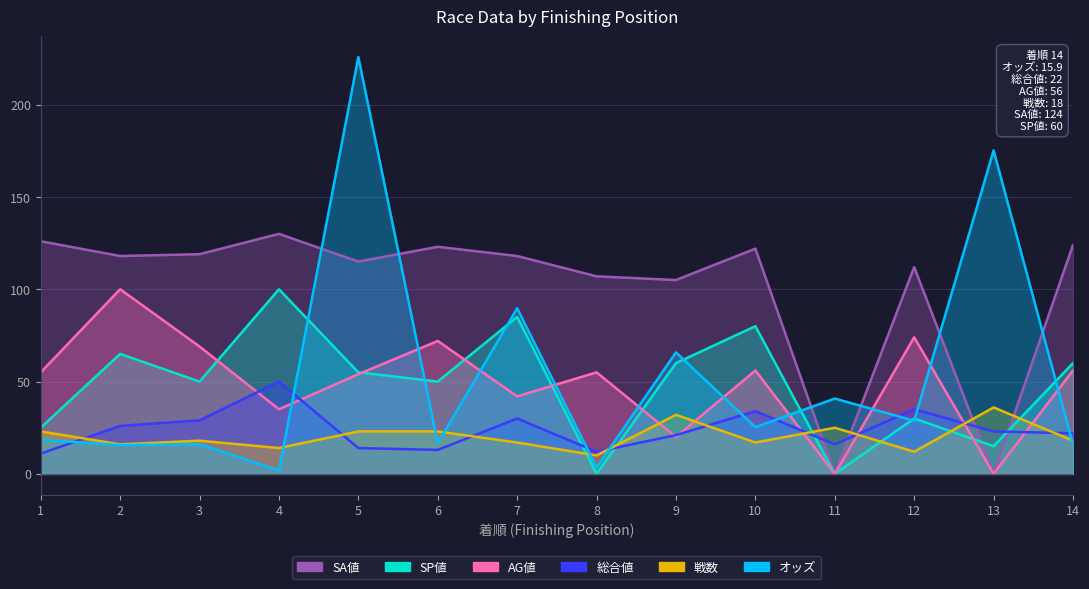

What is the value of the AG値 point at the 2nd from the left?

100.0